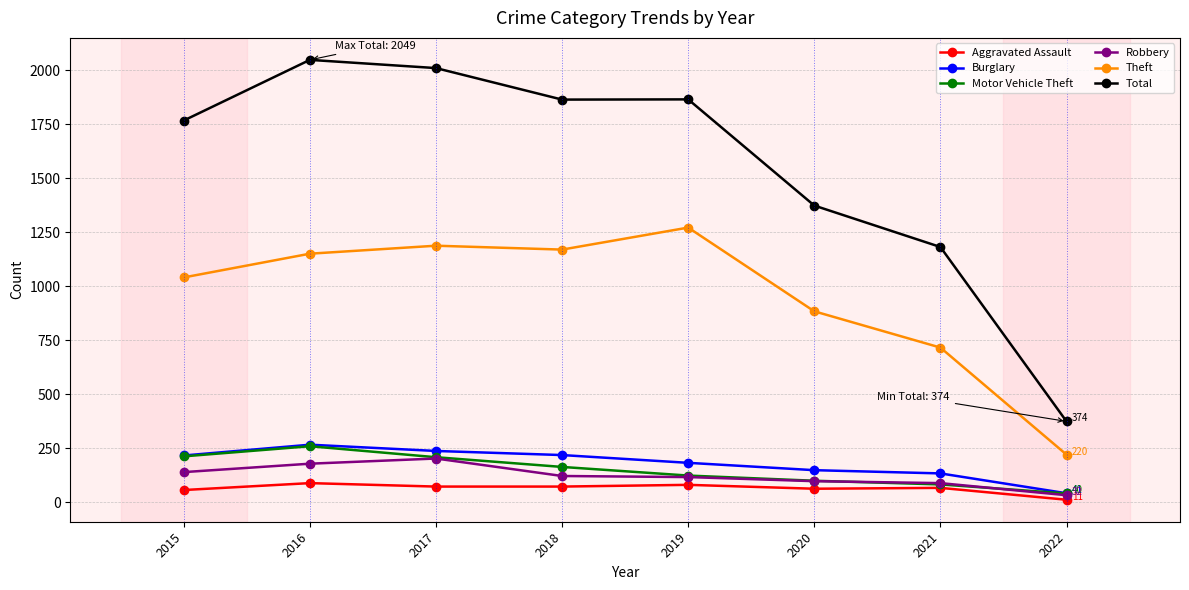

The Burglary series shows 133 at 2021. True or false?

True